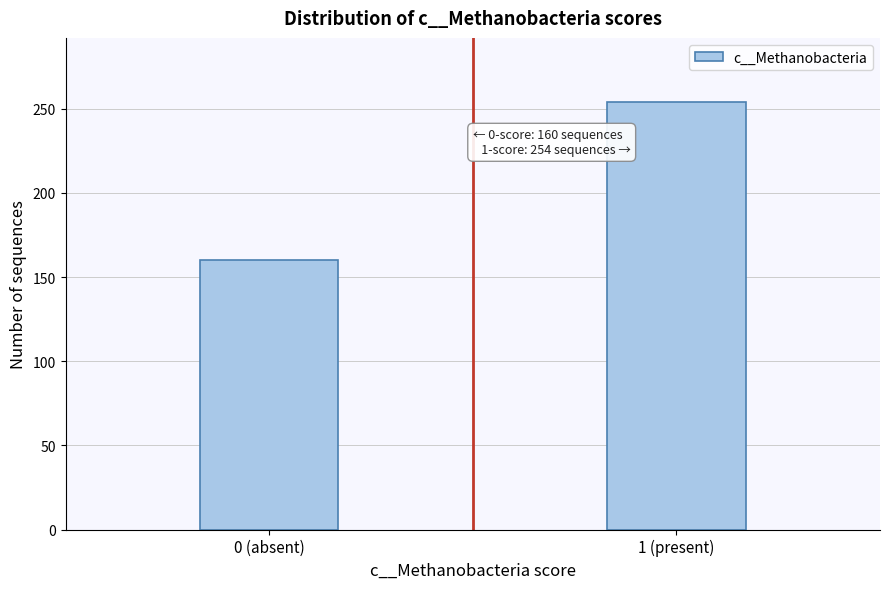

Reading left to right, transcribe all the data shown in this chart.

0 (absent)=160	1 (present)=254